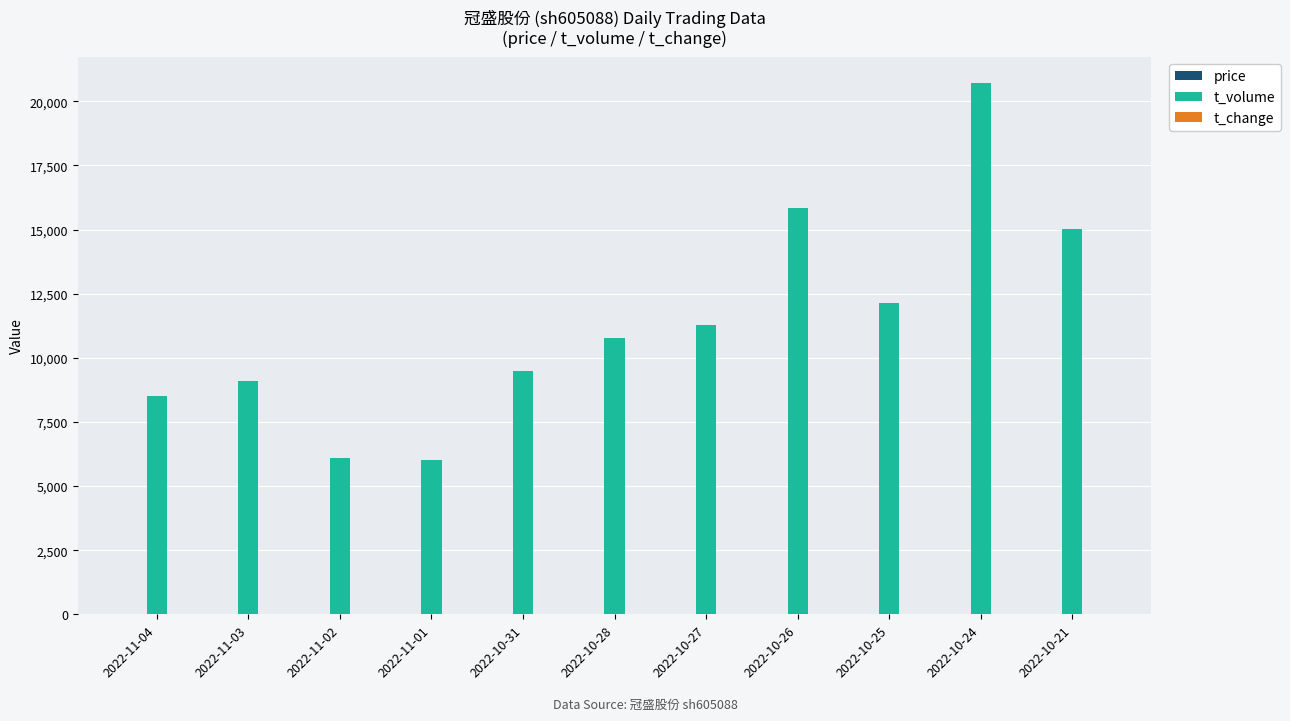

At which category is the sum across all series the highest?

2022-10-24